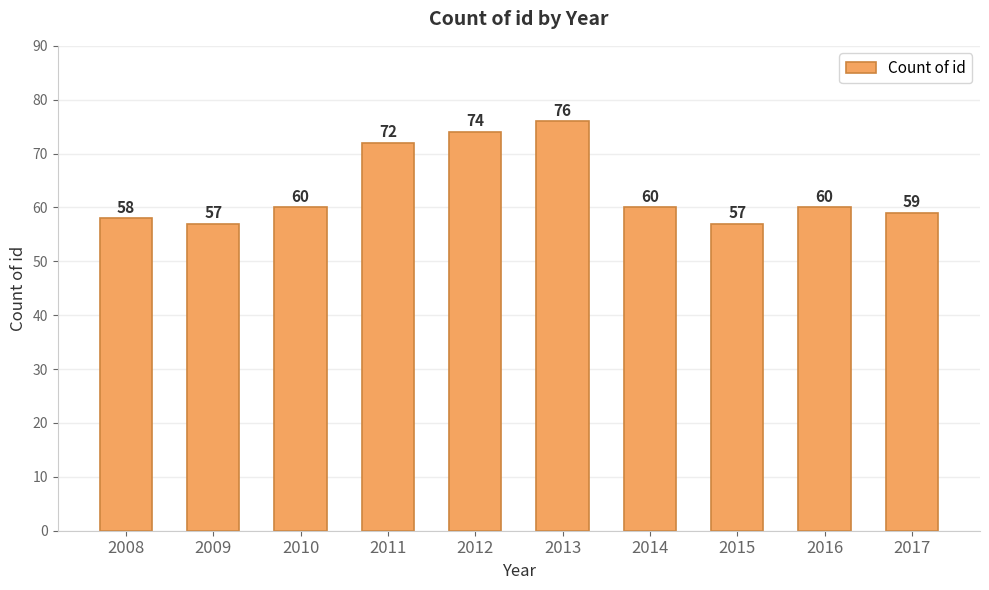

What is the minimum value shown in the chart?

57